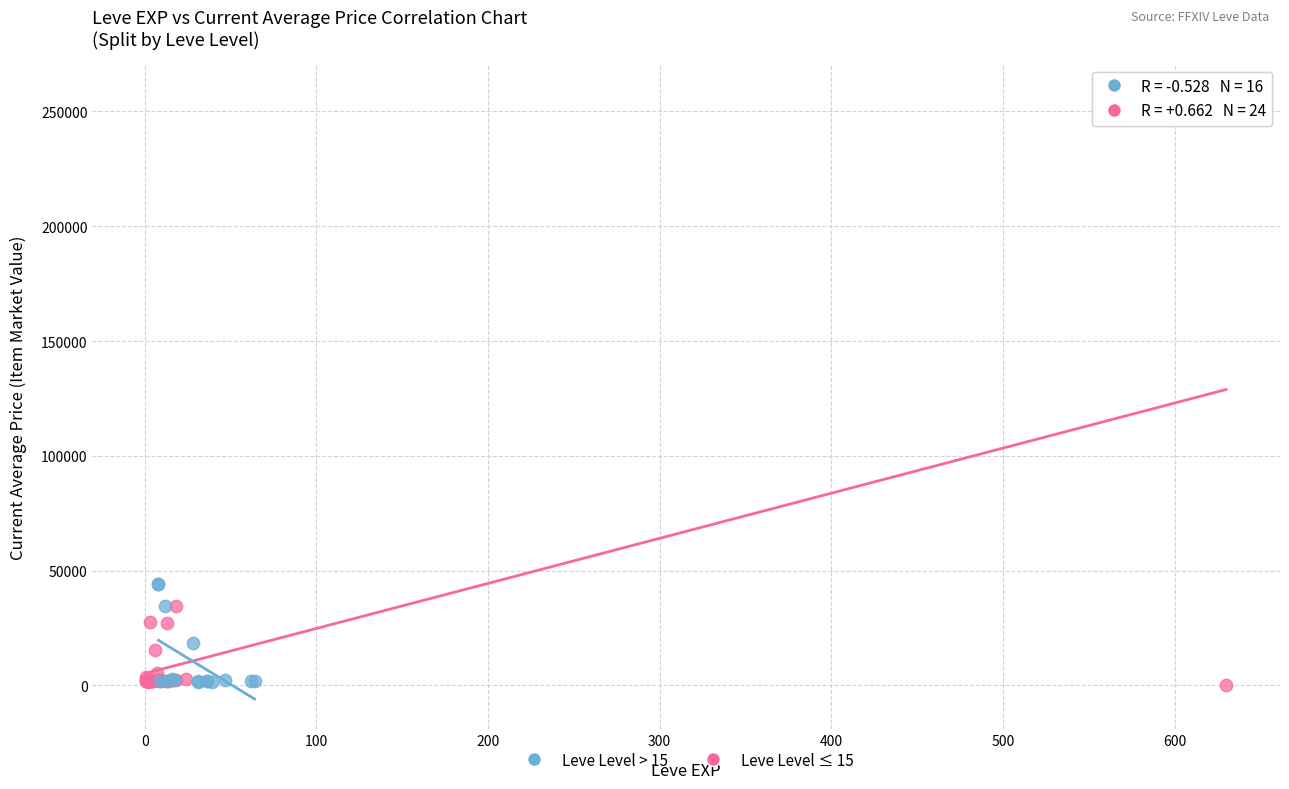

Which series contains the highest Y value?

Leve Level ≤ 15